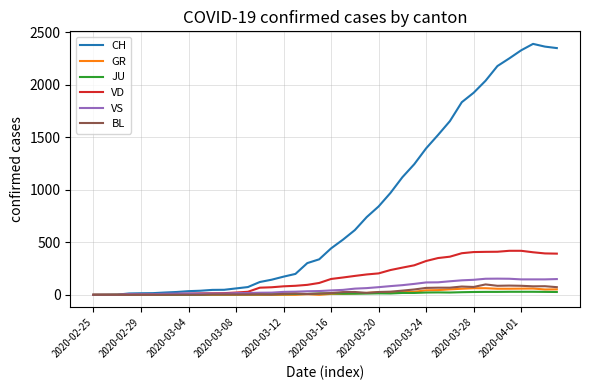

Which series has the widest spread of values?

CH